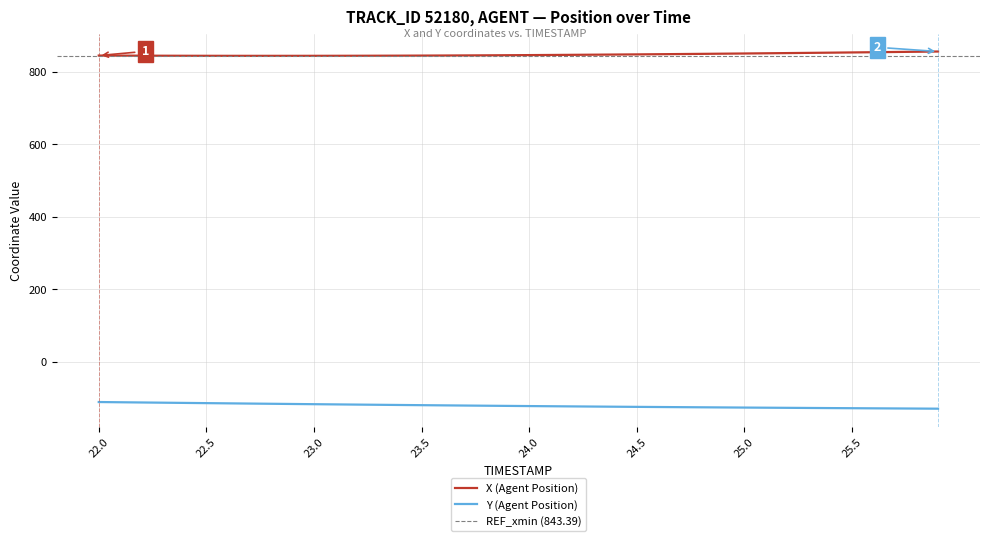

What is the smallest value displayed?

-129.4